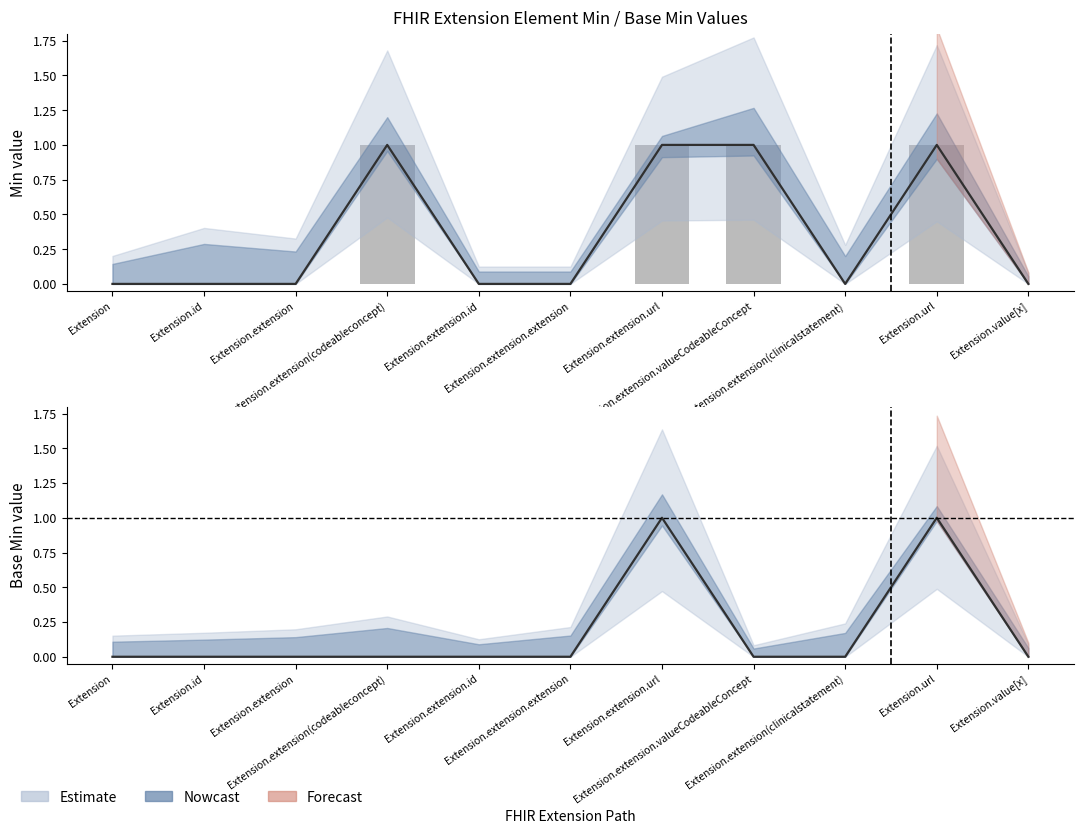

At which label is the value closest to 0?

Extension